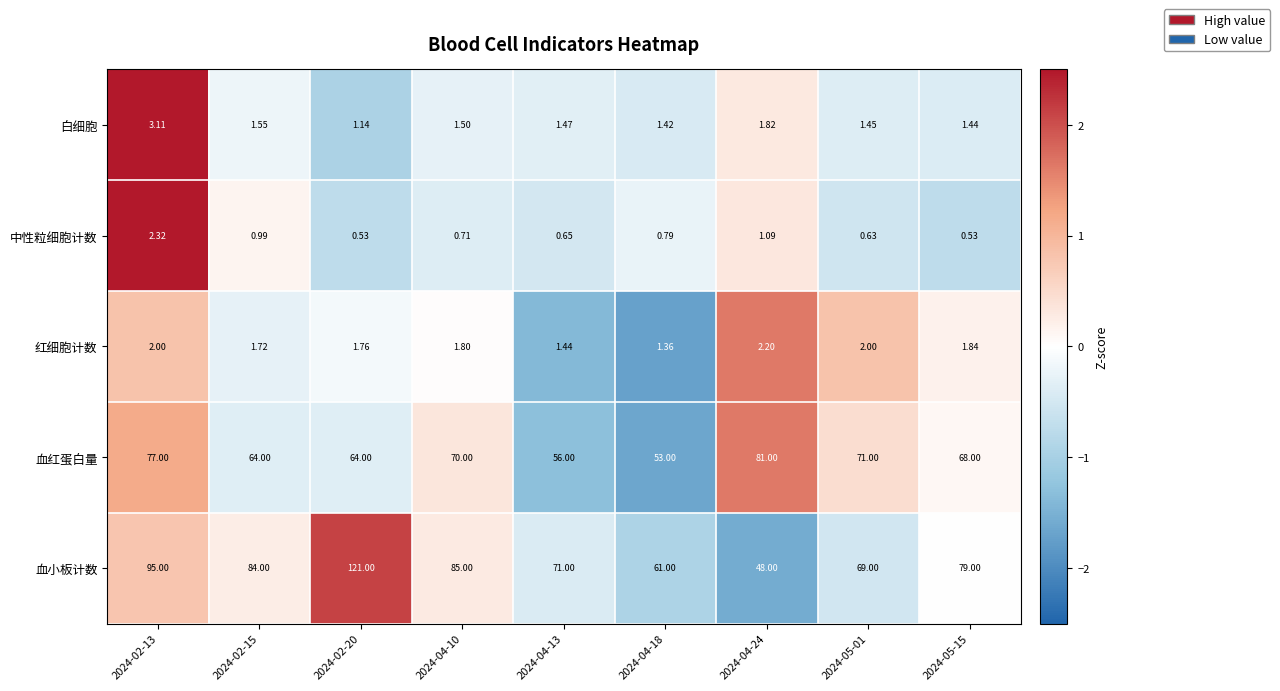

How many data points does each series have?

9